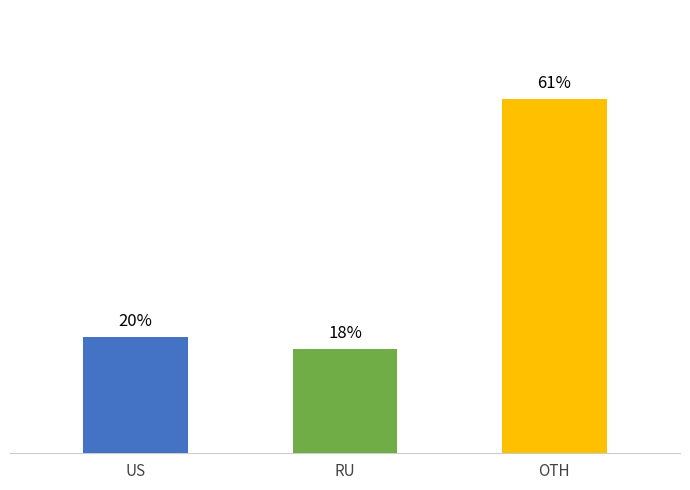

What is the label of the 3rd bar from the right?

US